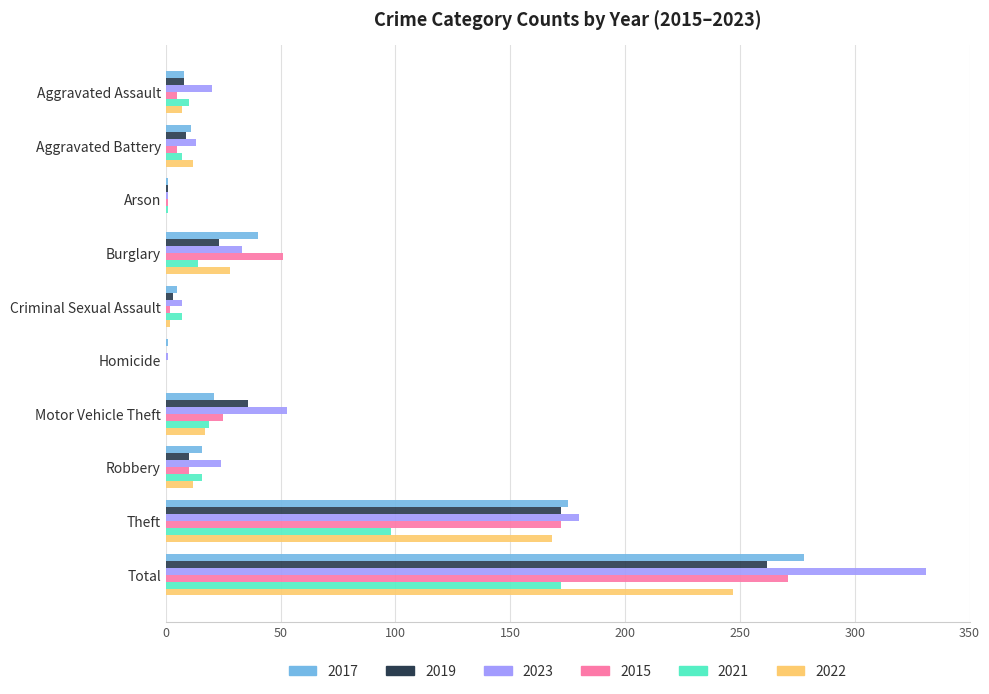

What is the maximum value for 2022?

247